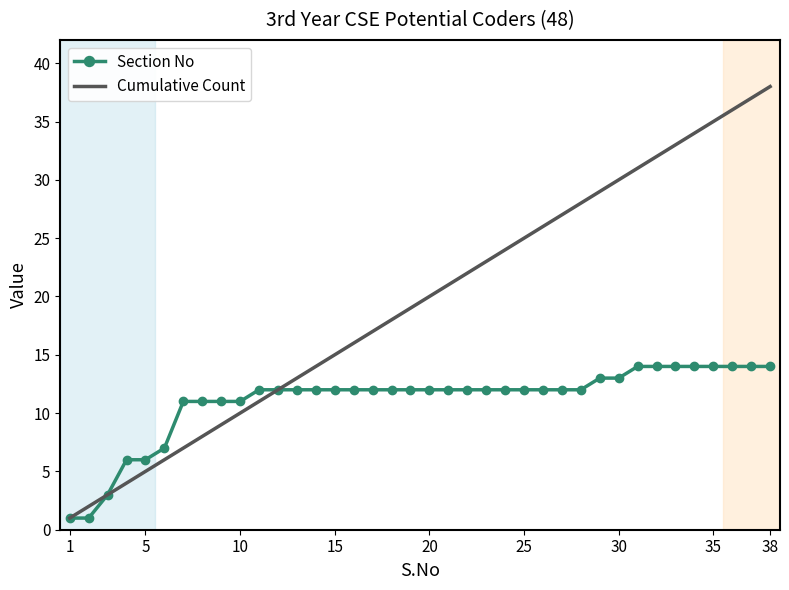

What are all the series names shown in the legend?

Section No, Cumulative Count